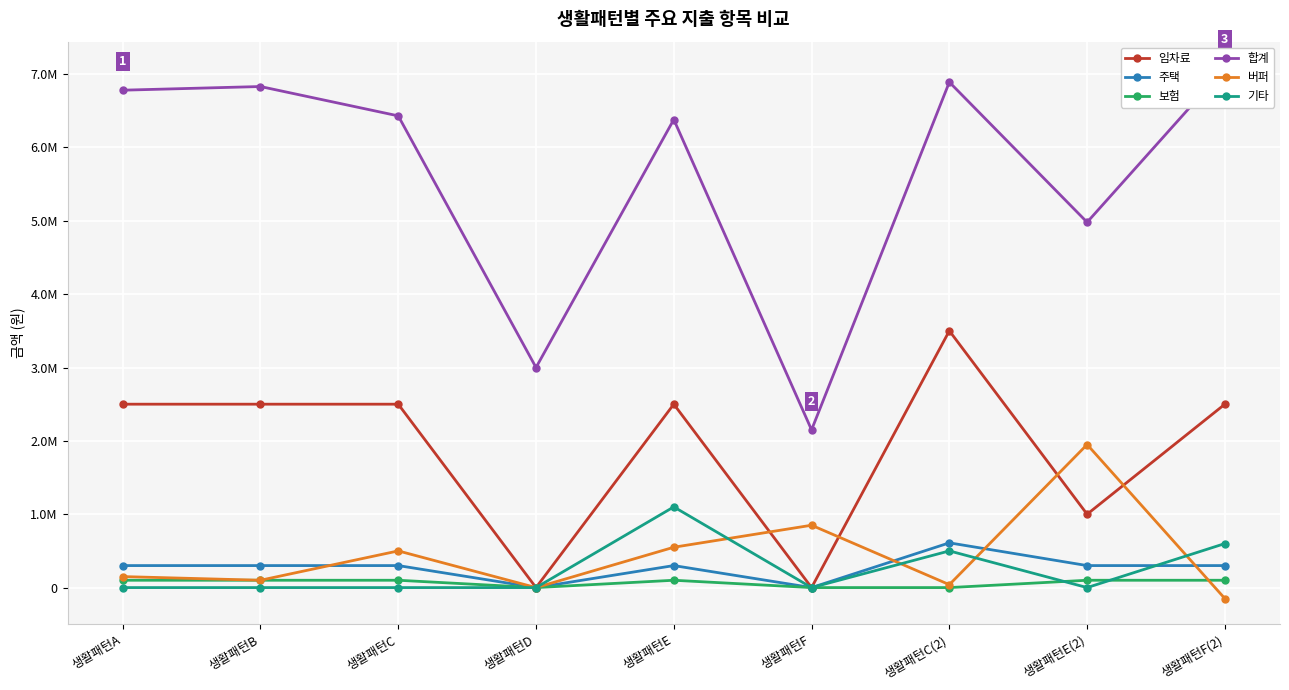

Reading left to right, what are all the values shown in this chart?

임차료: 생활패턴A=2500000	생활패턴B=2500000	생활패턴C=2500000	생활패턴D=0	생활패턴E=2500000	생활패턴F=0	생활패턴C(2)=3500000	생활패턴E(2)=1000000	생활패턴F(2)=2500000
주택: 생활패턴A=300000	생활패턴B=300000	생활패턴C=300000	생활패턴D=0	생활패턴E=300000	생활패턴F=0	생활패턴C(2)=610000	생활패턴E(2)=300000	생활패턴F(2)=300000
보험: 생활패턴A=100000	생활패턴B=100000	생활패턴C=100000	생활패턴D=0	생활패턴E=100000	생활패턴F=0	생활패턴C(2)=0	생활패턴E(2)=100000	생활패턴F(2)=100000
합계: 생활패턴A=6780000	생활패턴B=6830000	생활패턴C=6430000	생활패턴D=3000000	생활패턴E=6380000	생활패턴F=2150000	생활패턴C(2)=6890000	생활패턴E(2)=4980000	생활패턴F(2)=7080000
버퍼: 생활패턴A=150000	생활패턴B=100000	생활패턴C=500000	생활패턴D=0	생활패턴E=550000	생활패턴F=850000	생활패턴C(2)=40000	생활패턴E(2)=1950000	생활패턴F(2)=-150000
기타: 생활패턴A=0	생활패턴B=0	생활패턴C=0	생활패턴D=0	생활패턴E=1100000	생활패턴F=0	생활패턴C(2)=500000	생활패턴E(2)=0	생활패턴F(2)=600000